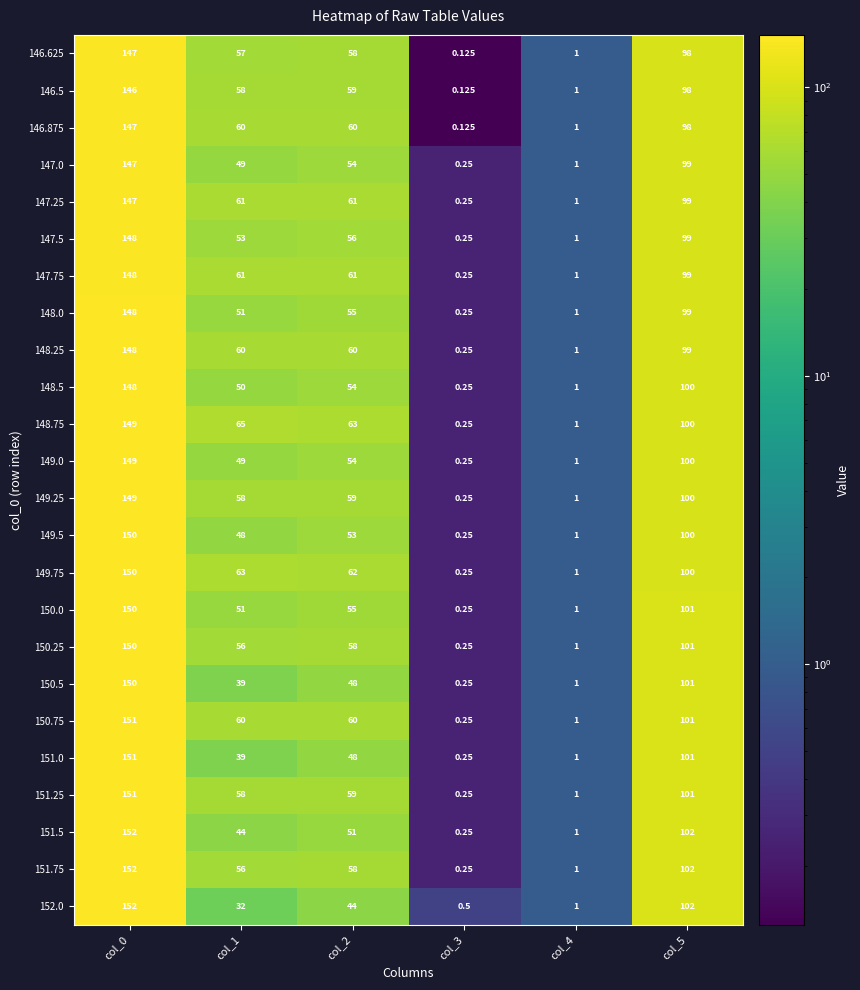

Is the value of 148.75 at col_5 greater than the value of 147.0 at col_3?

Yes